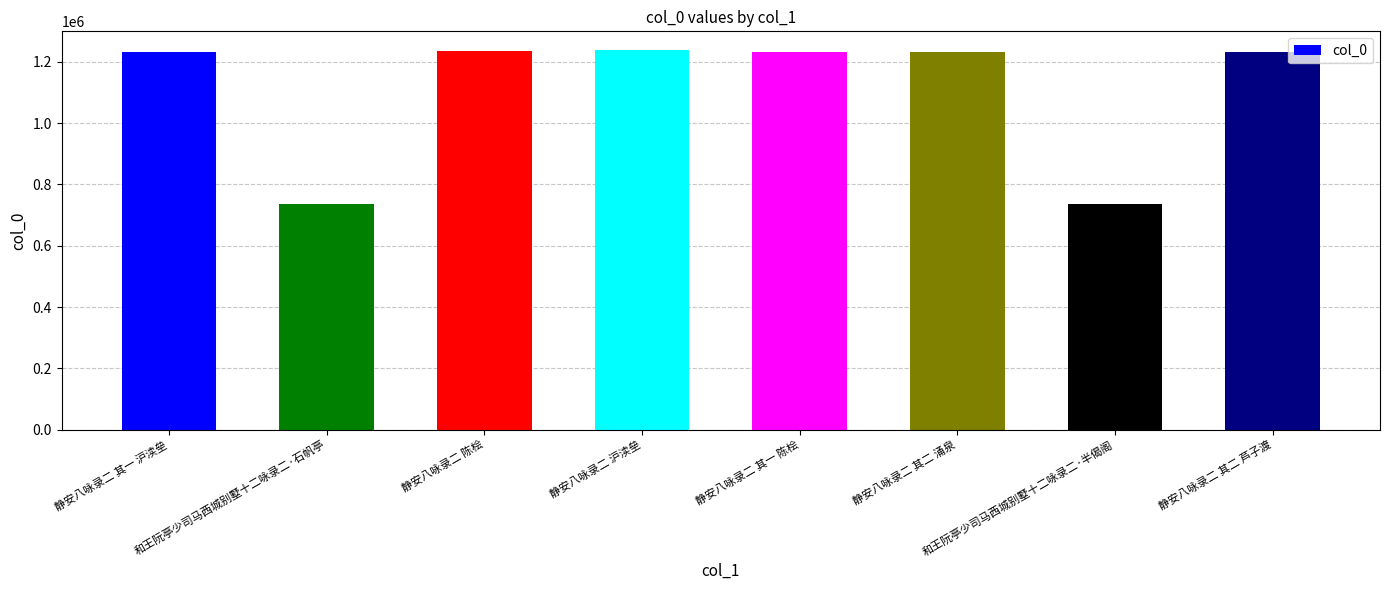

What is the greatest value displayed?

1237536